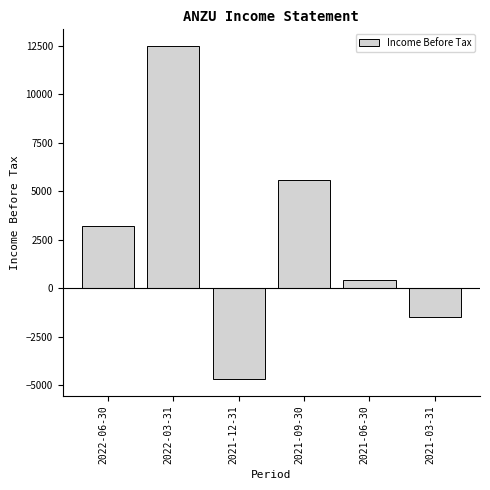

Reading left to right, extract all data points from this chart.

3200	12500	-4700	5600	400	-1500